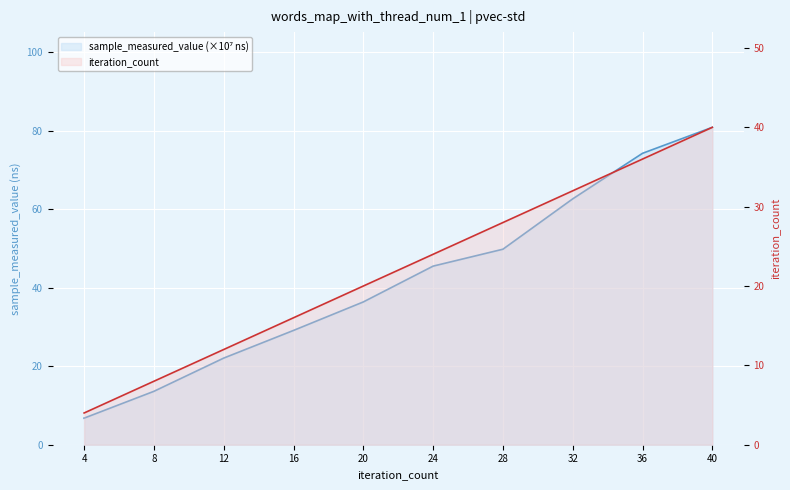

Reading left to right, transcribe all the data shown in this chart.

sample_measured_value (×10⁷ ns): 4=6.8	8=13.6	12=22.1	16=29.1	20=36.4	24=45.5	28=49.8	32=62.7	36=74.3	40=80.9
iteration_count: 4=4.0	8=8.0	12=12.0	16=16.0	20=20.0	24=24.0	28=28.0	32=32.0	36=36.0	40=40.0